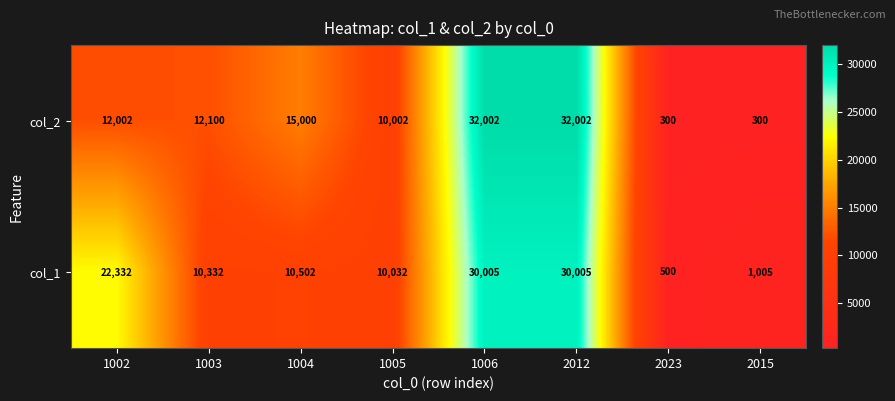

What is the sum of the col_1 values at 2023 and 1003?

10832